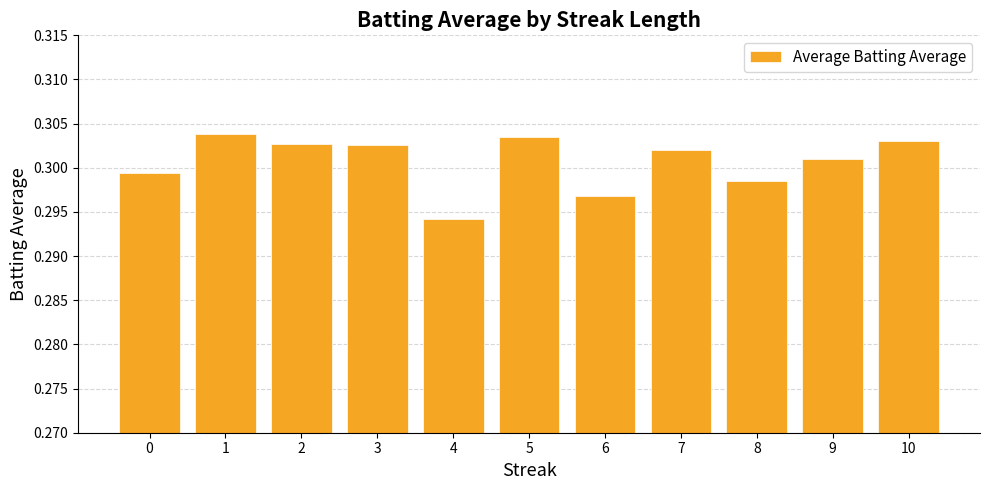

What is the sum of all values?

3.3